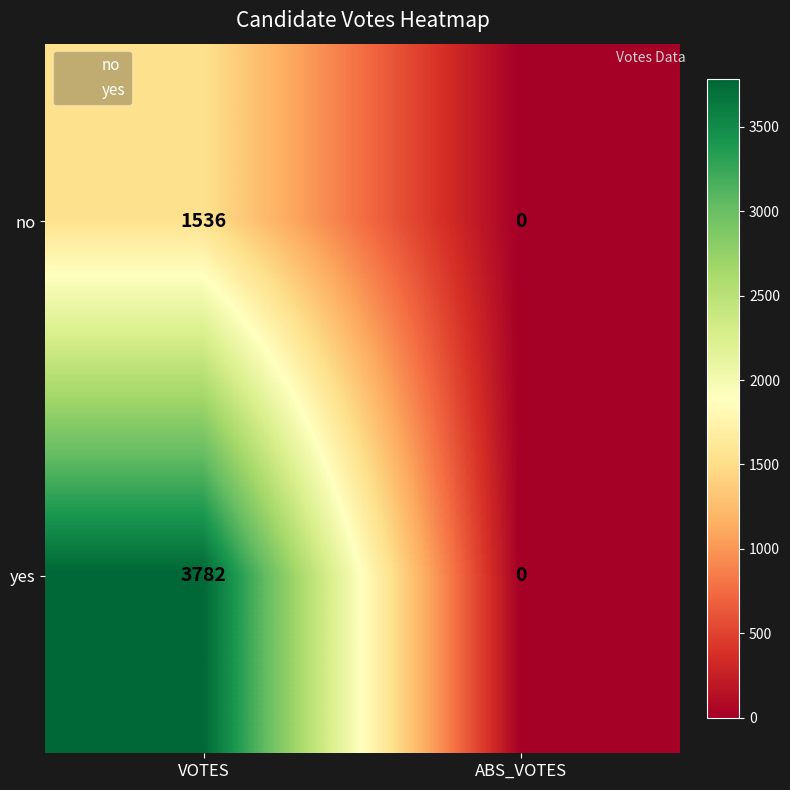

Count the number of categories in the chart.

2